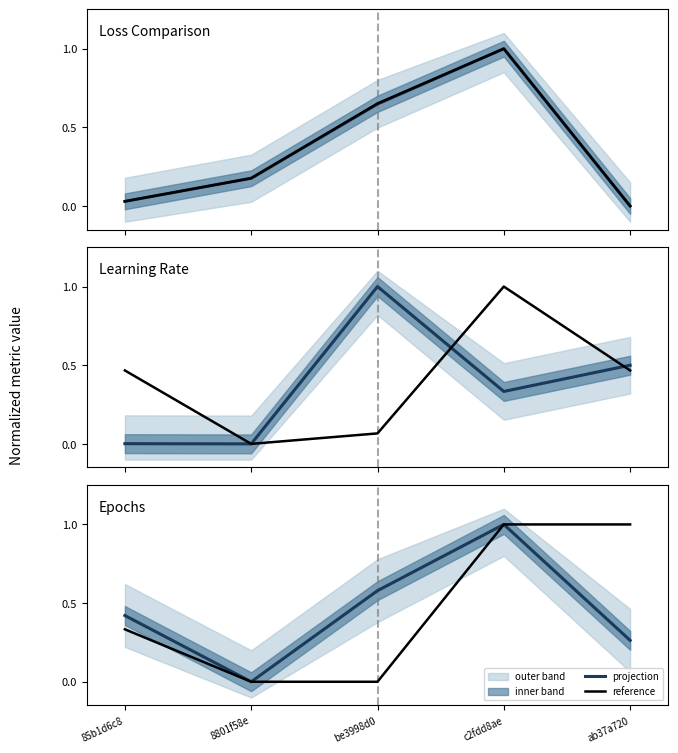

How many values in the reference series exceed 0?

3